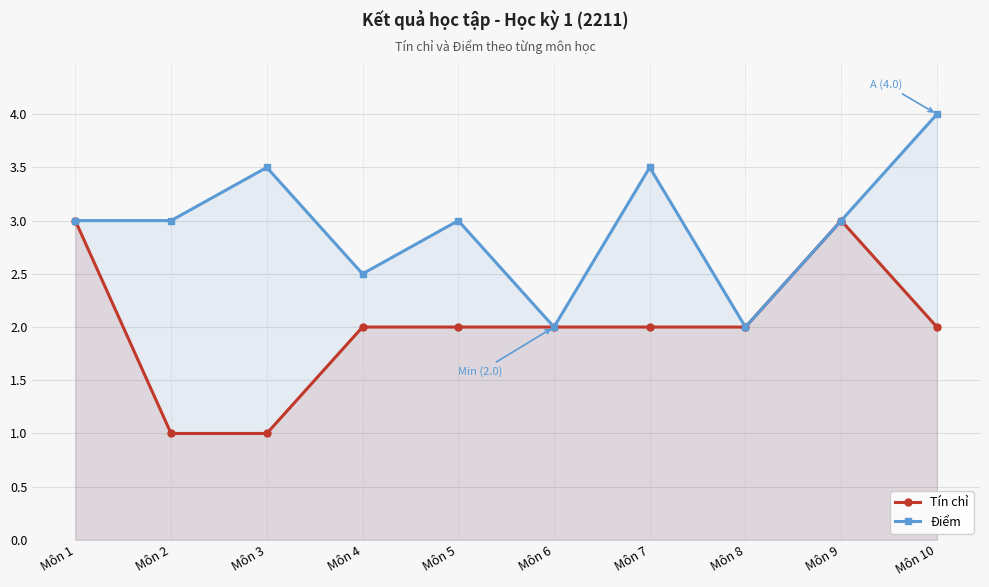

Reading left to right, list all the values displayed in this chart.

Tín chỉ: Môn 1=3.0	Môn 2=1.0	Môn 3=1.0	Môn 4=2.0	Môn 5=2.0	Môn 6=2.0	Môn 7=2.0	Môn 8=2.0	Môn 9=3.0	Môn 10=2.0
Điểm: Môn 1=3.0	Môn 2=3.0	Môn 3=3.5	Môn 4=2.5	Môn 5=3.0	Môn 6=2.0	Môn 7=3.5	Môn 8=2.0	Môn 9=3.0	Môn 10=4.0